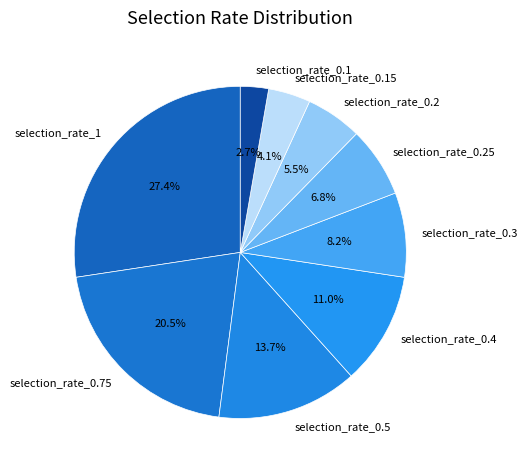

Which slice is the largest?

selection_rate_1